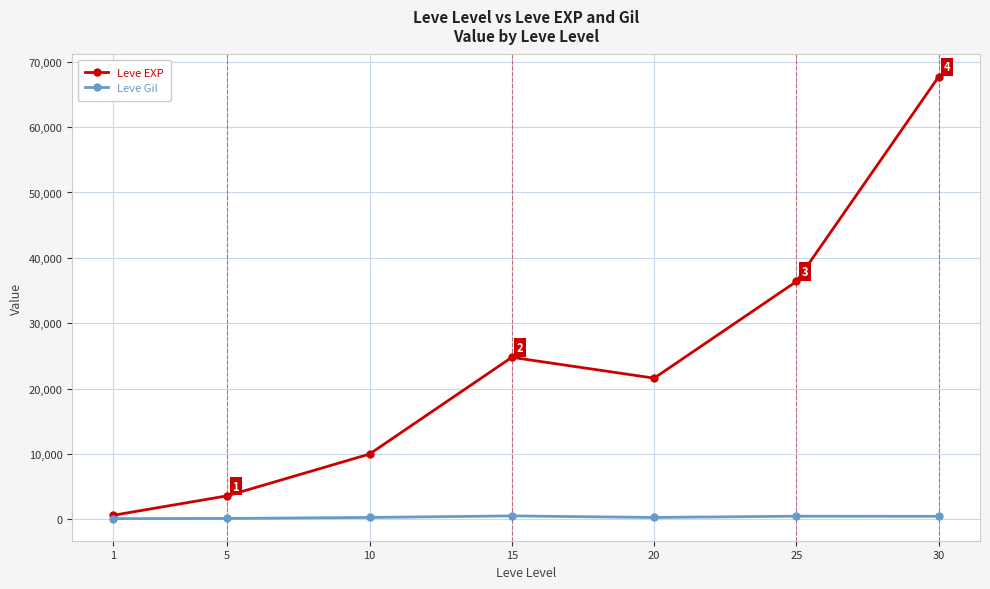

Between 10 and 15, which series saw the biggest shift?

Leve EXP